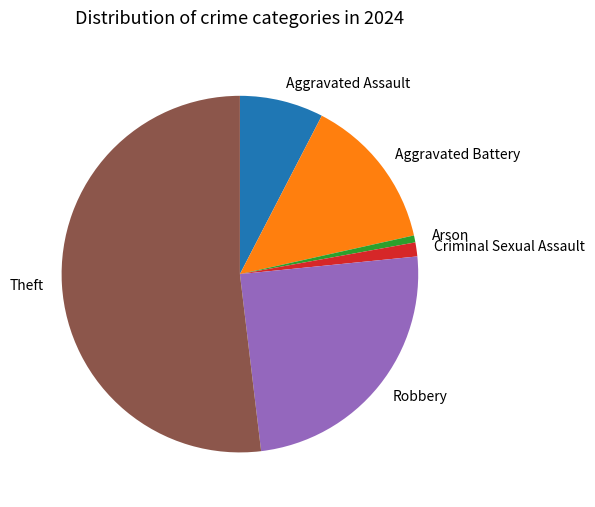

How many slices are in this pie chart?

6